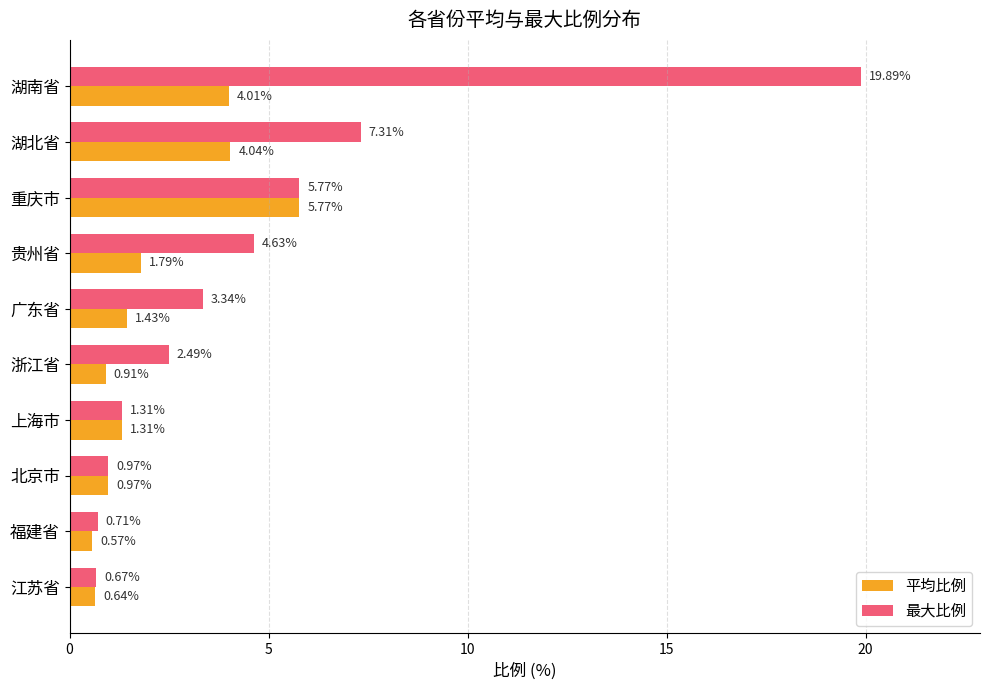

Is the value of 最大比例 at 上海市 greater than the value of 平均比例 at 湖南省?

No